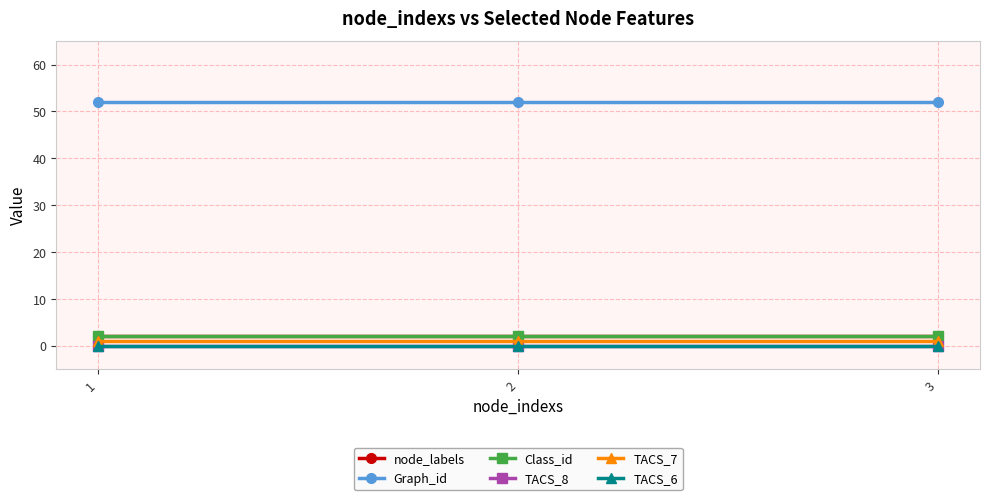

Reading left to right, extract all data points from this chart.

node_labels: 1=2	2=2	3=2
Graph_id: 1=52	2=52	3=52
Class_id: 1=2	2=2	3=2
TACS_8: 1=0	2=0	3=0
TACS_7: 1=1	2=1	3=1
TACS_6: 1=0	2=0	3=0